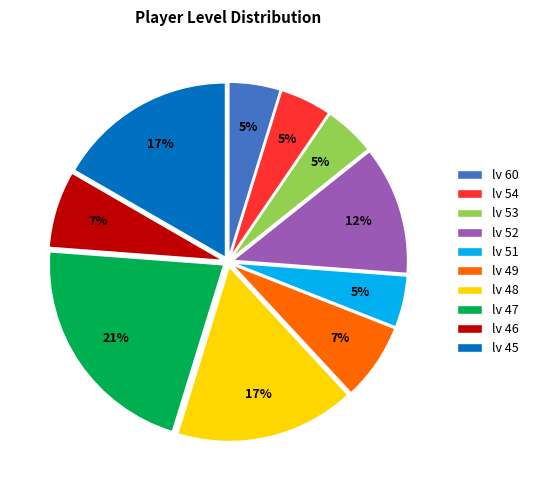

How many slices are in this pie chart?

10